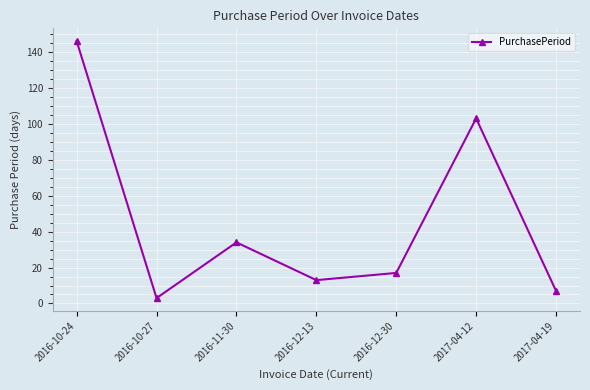

Which category has the highest value across all series?

2016-10-24